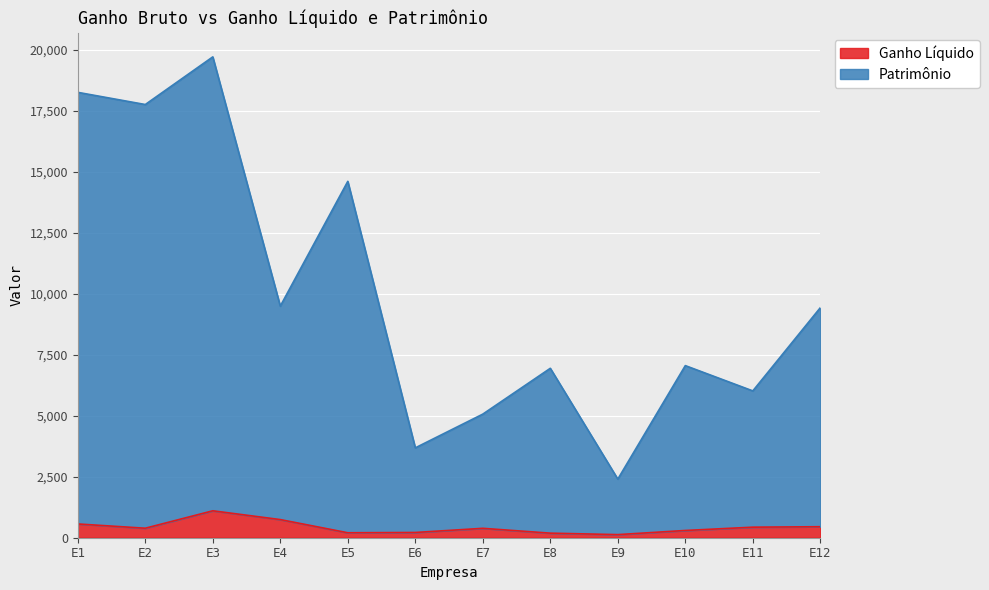

Is the value of Patrimônio at E11 greater than the value of Ganho Líquido at E12?

Yes